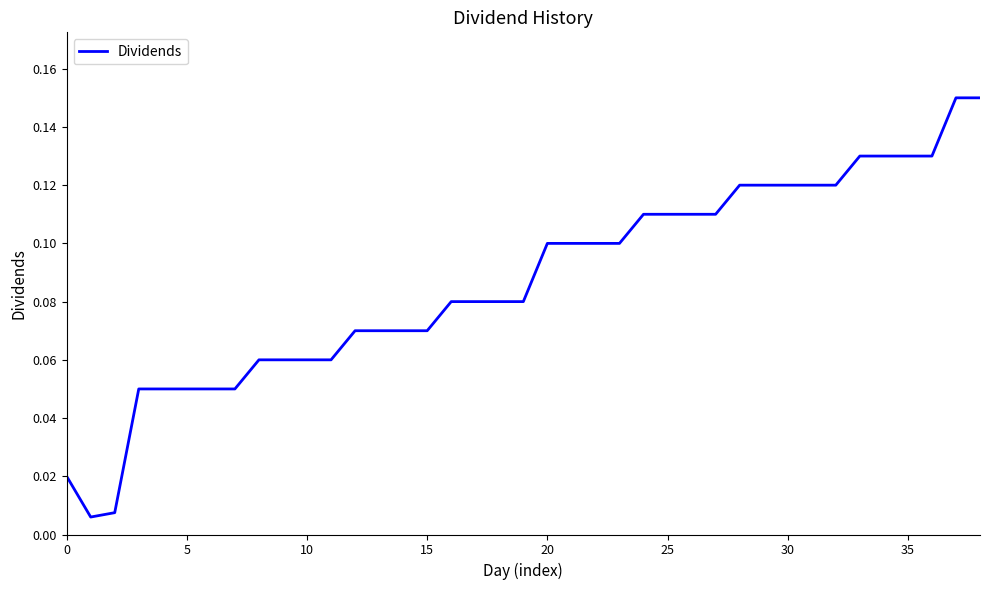

What is the label of the 25th point from the right?

14